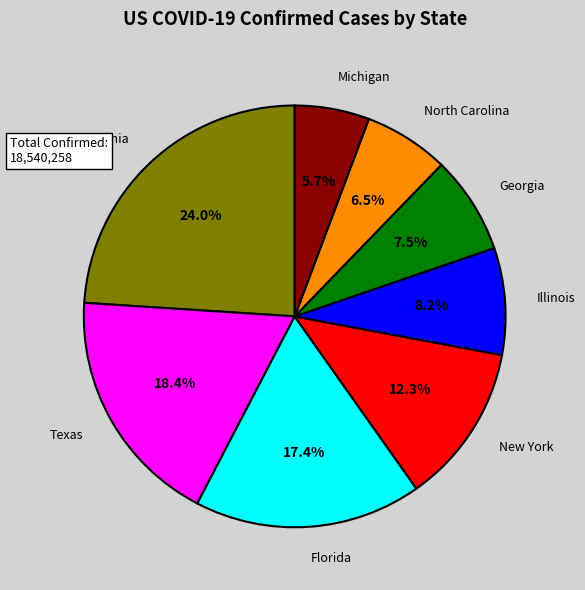

Is there any slice that represents more than half of the pie?

No